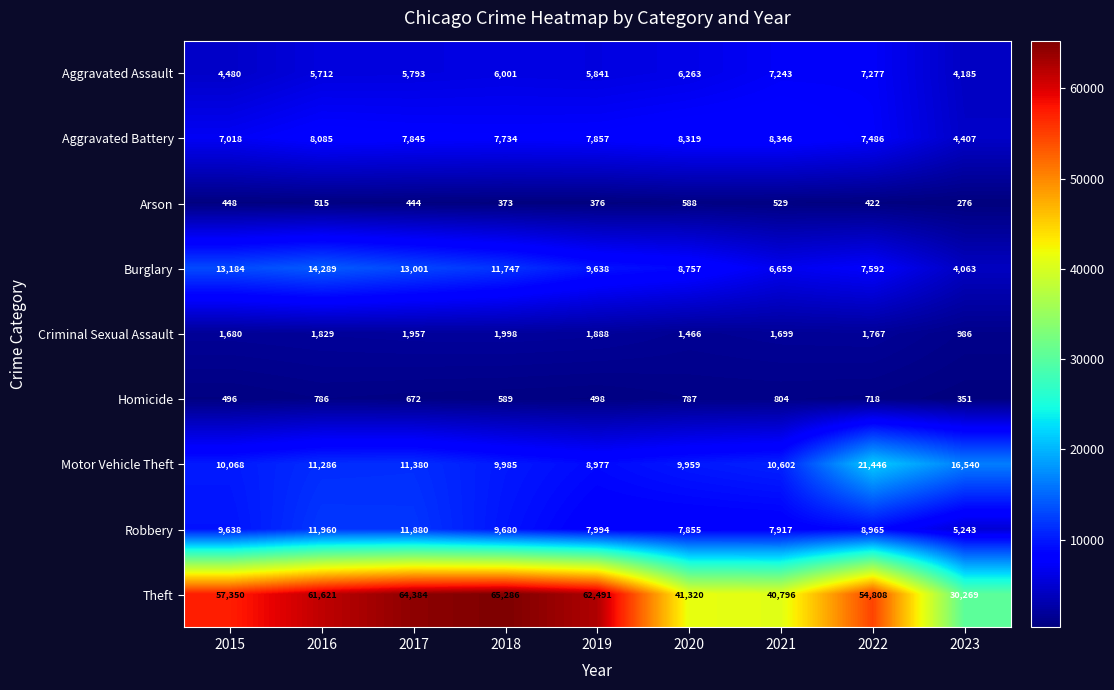

At which category is the sum across all series the highest?

2017